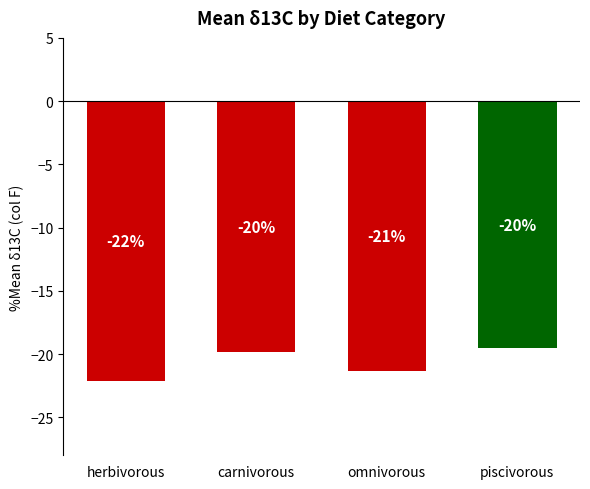

What position from the right is piscivorous?

1